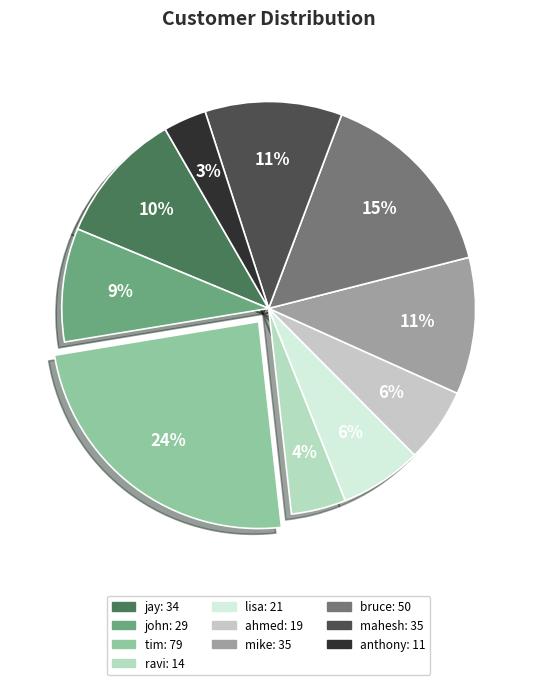

To the nearest percent, what is the average slice percentage?

10%